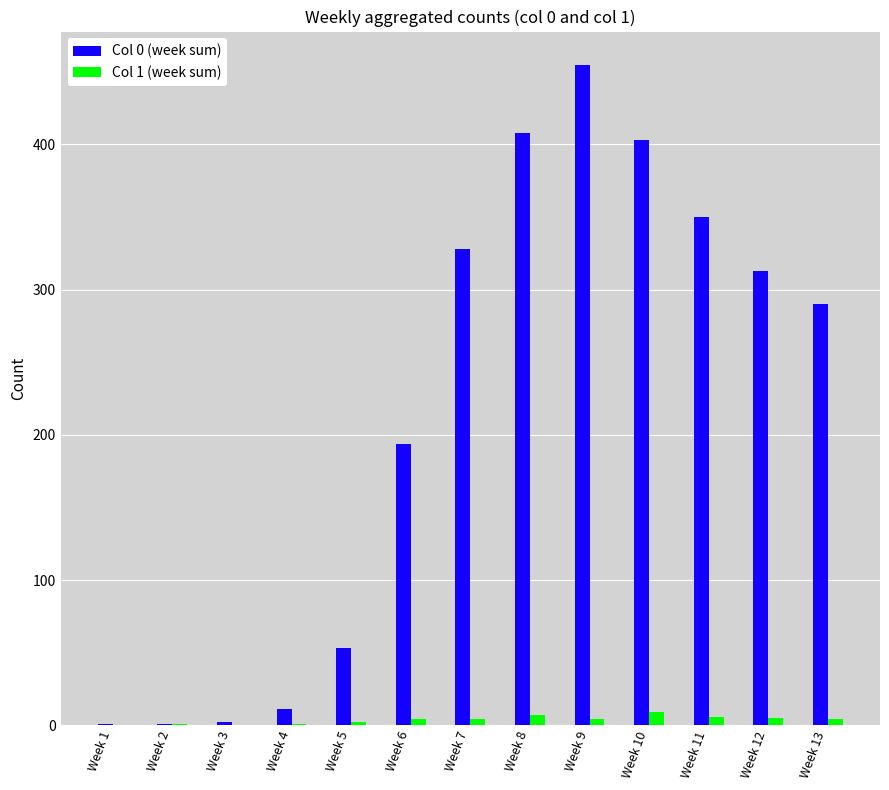

Which series has the largest range (max minus min)?

Col 0 (week sum)